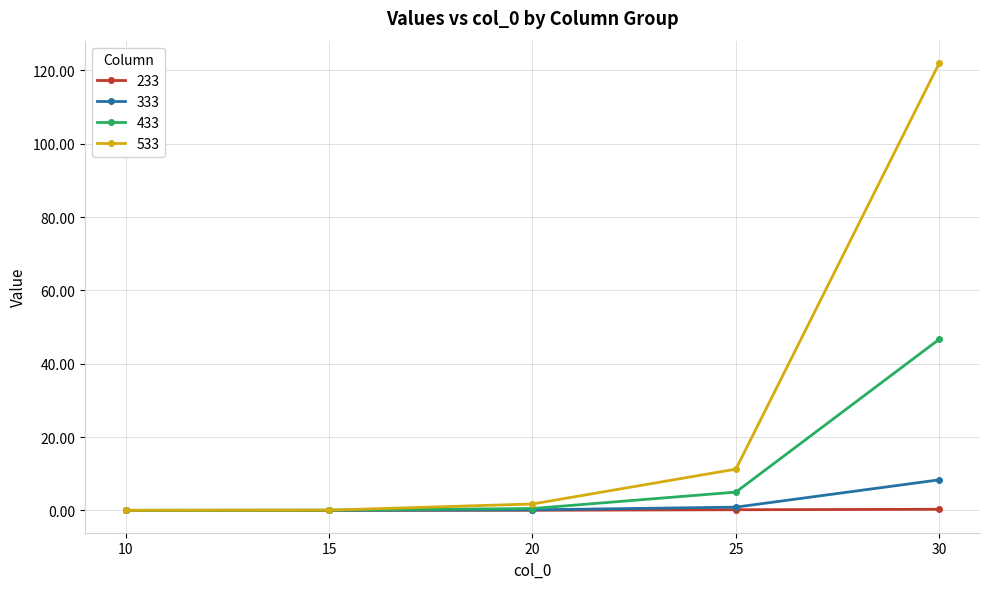

Where is 533 nearest to the value 61?

25